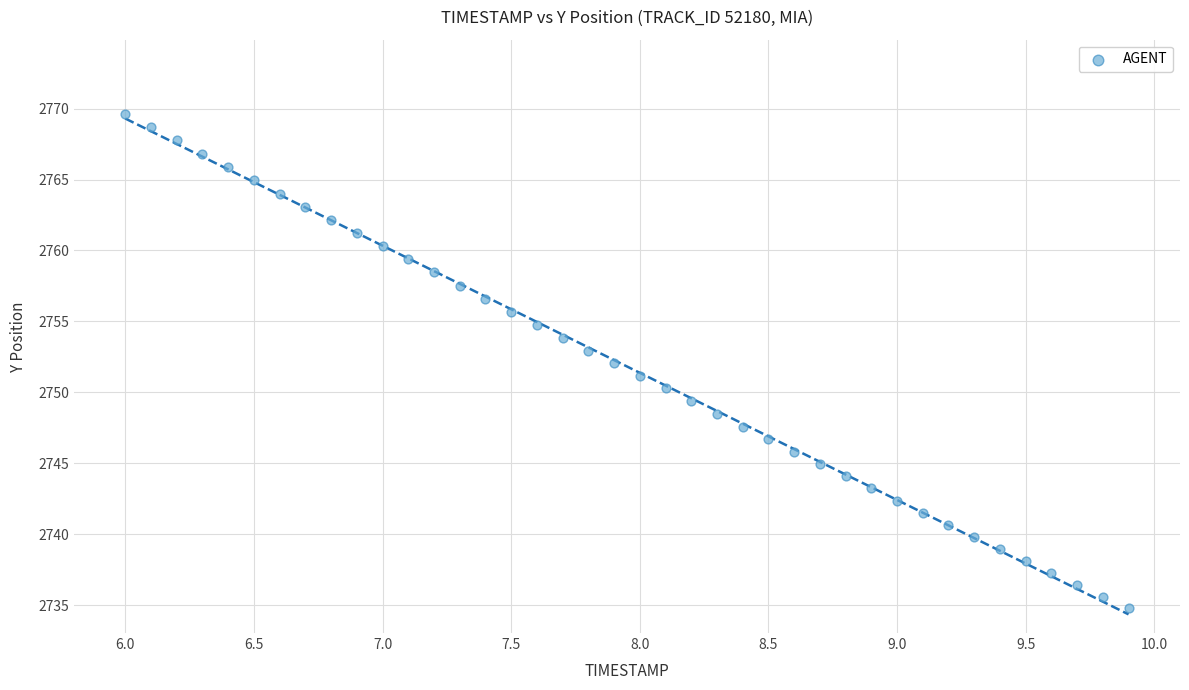

What is the range of Y values (max minus min)?

34.9